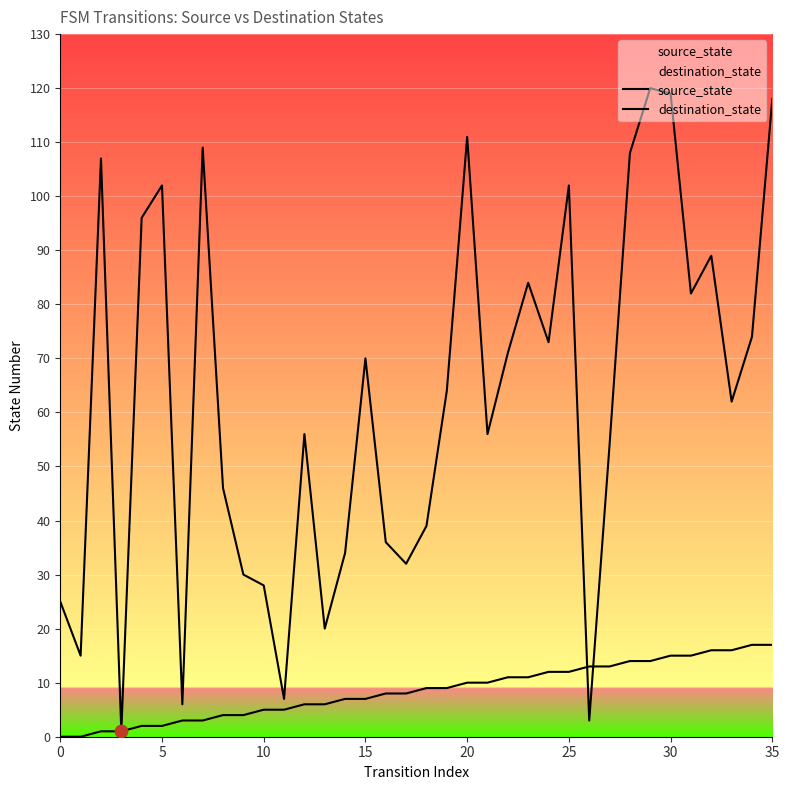

Which series reaches the minimum Y coordinate?

source_state